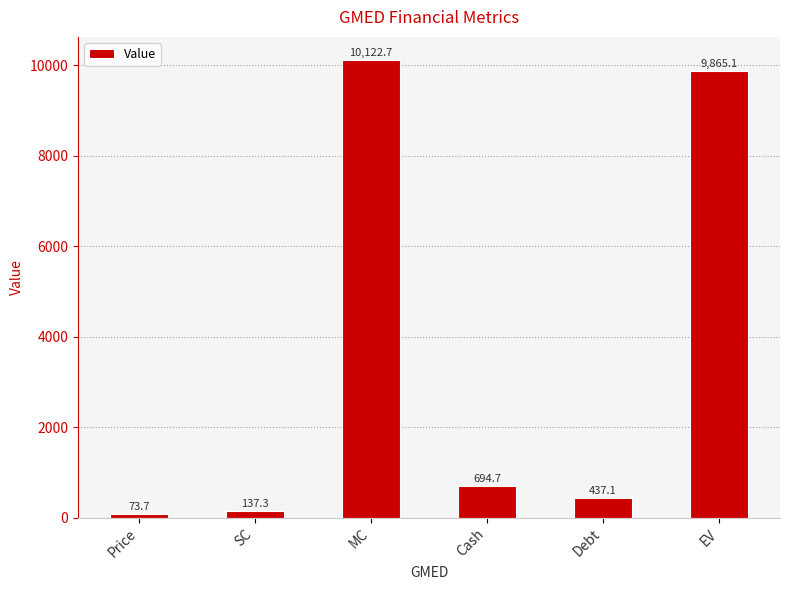

What is the label of the 1st bar from the right?

EV